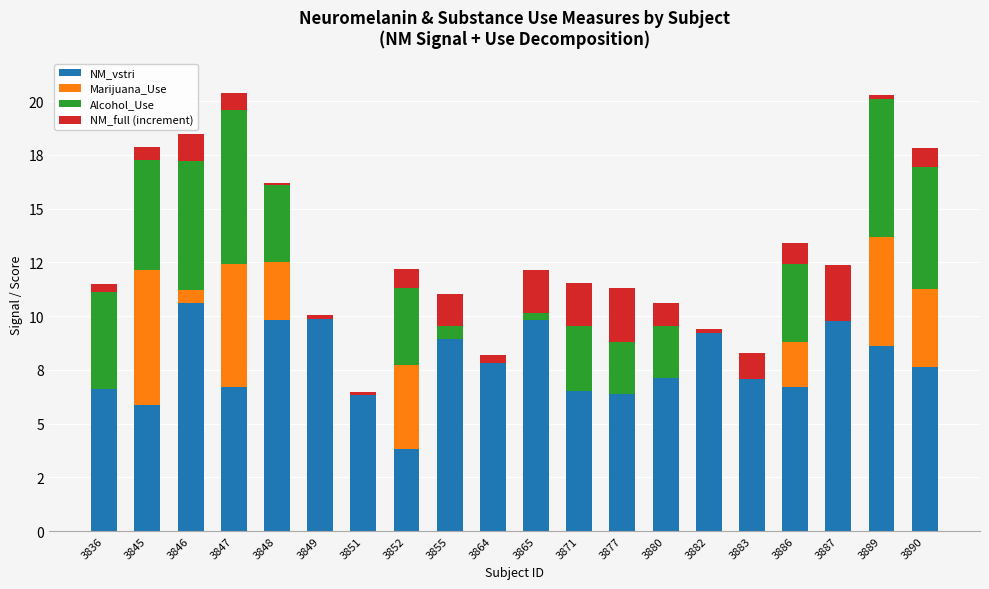

What is the total value across all series at 3882?

9.4